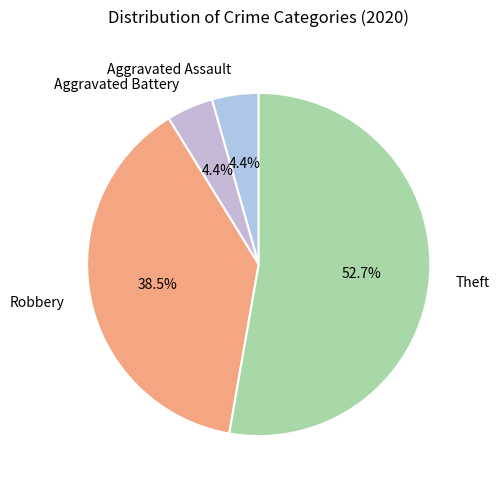

Combined, what portion of the pie is Robbery and Aggravated Assault?

42.9%